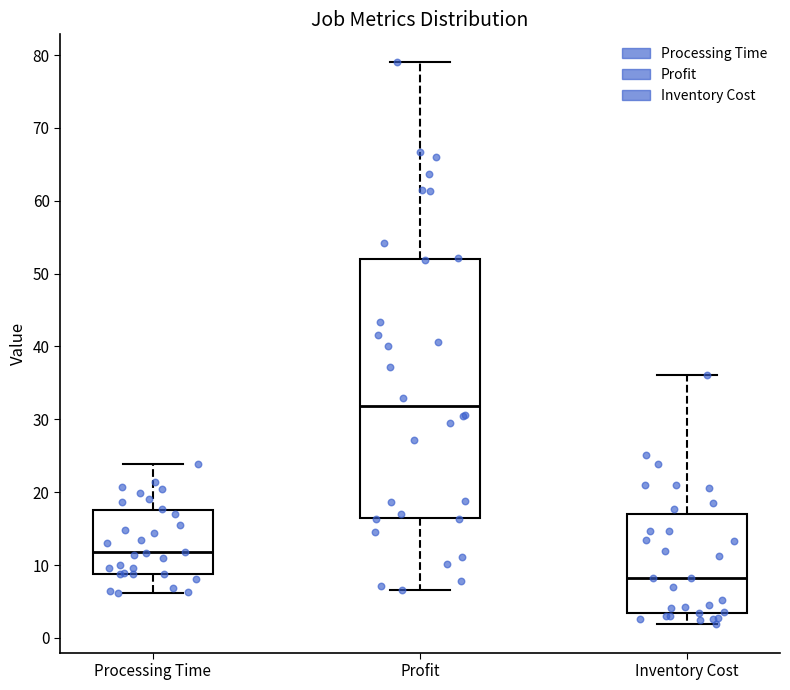

Which box has the highest median line?

Profit